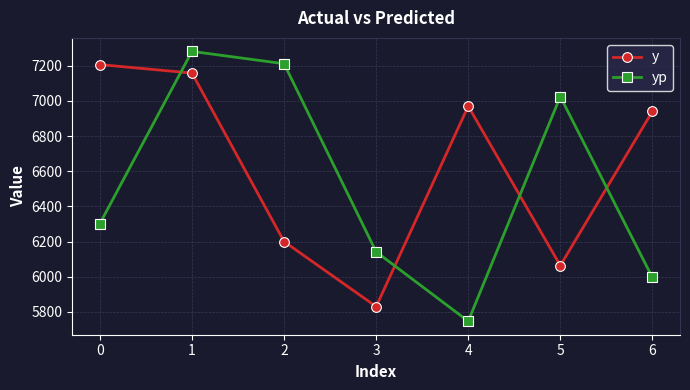

Count the number of categories in the chart.

7